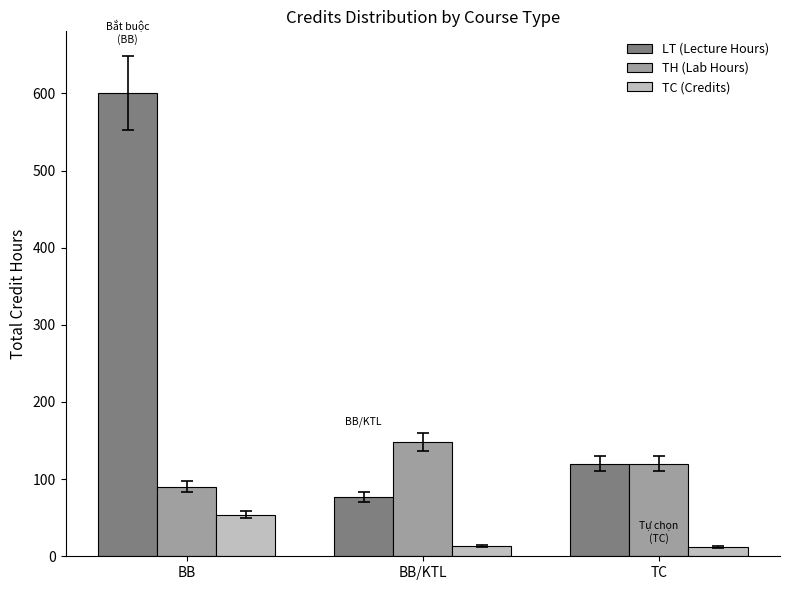

What is the sum of all TC (Credits) values?

79